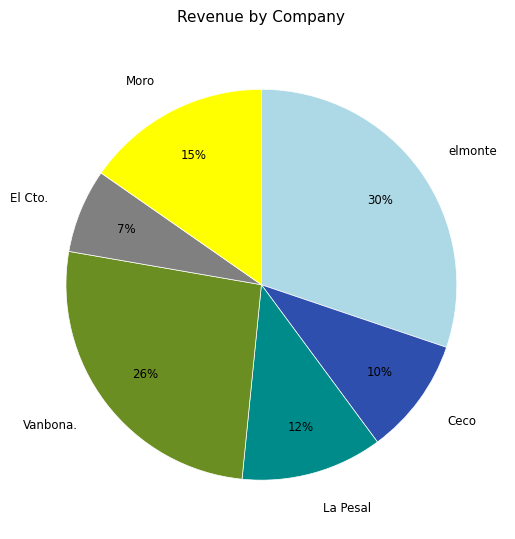

To the nearest percent, what portion does Ceco represent?

10%